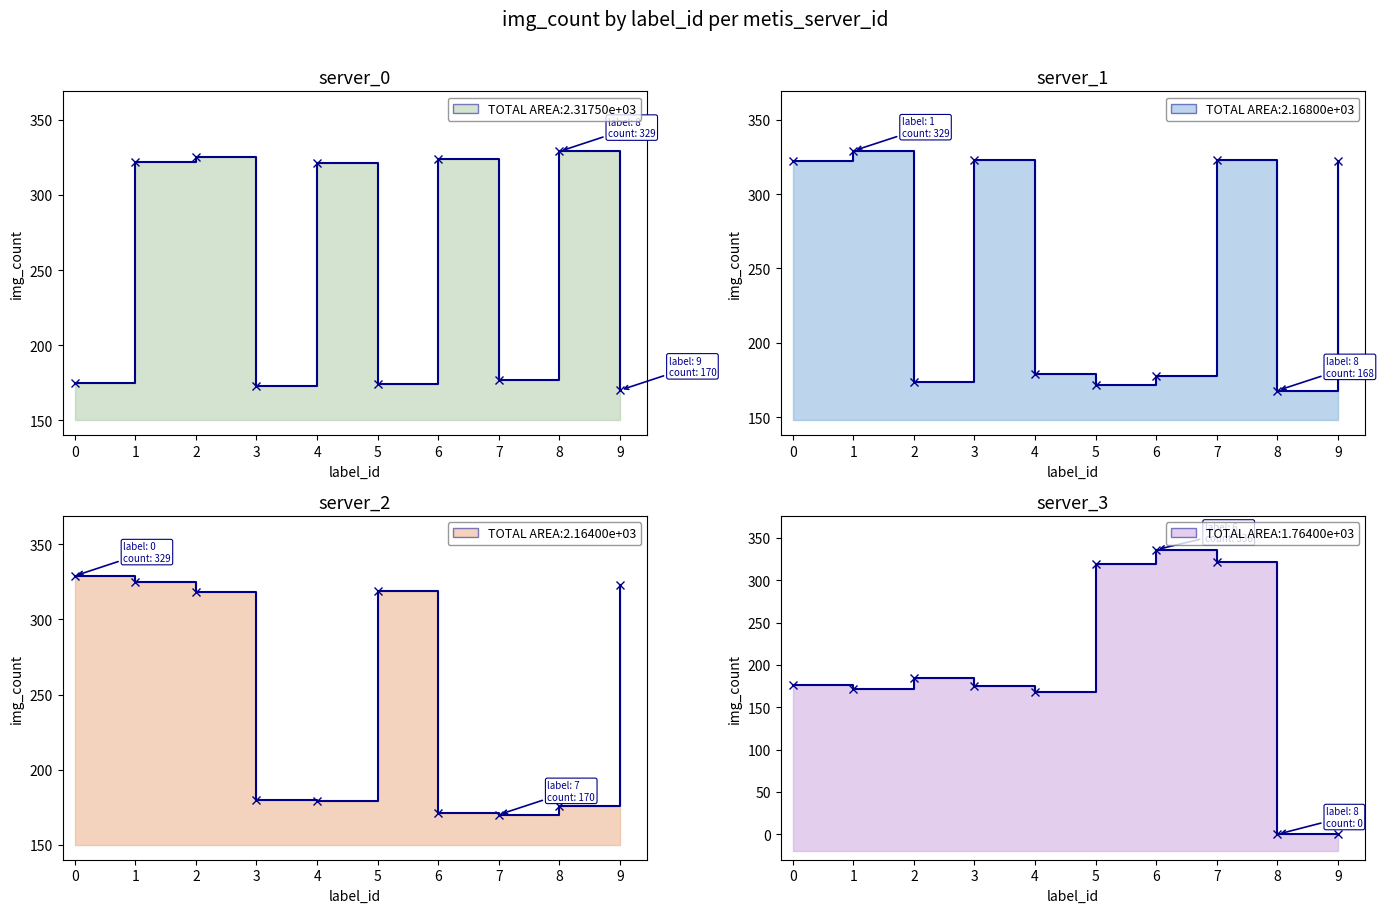

Does the chart have visible grid lines?

No